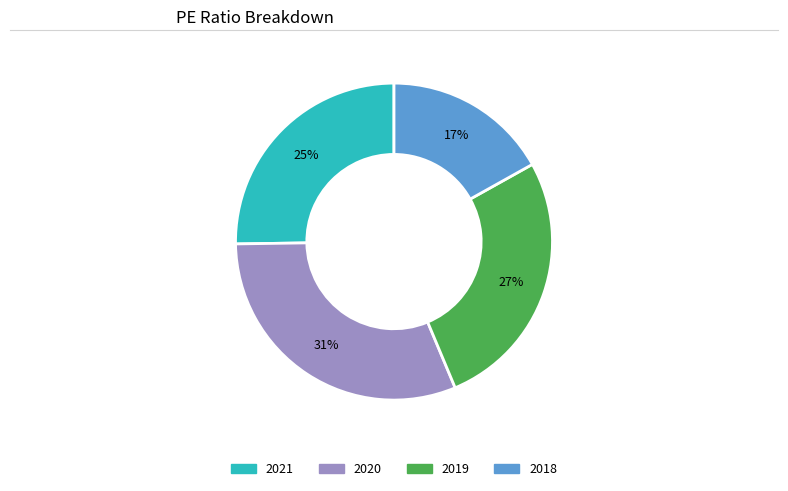

What percentage is the 2020 slice, to the nearest percent?

31%